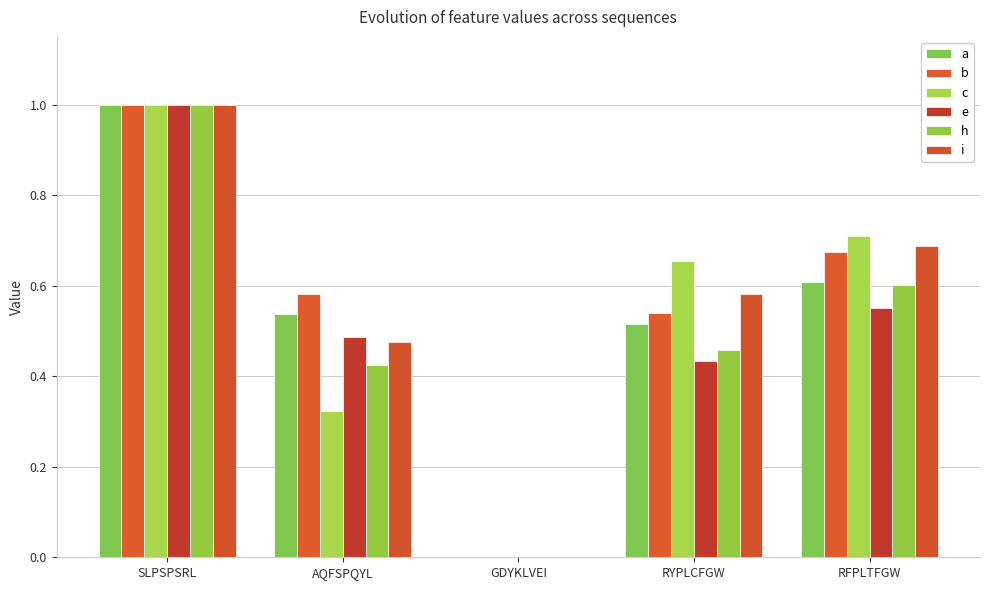

The b series shows 1.6 at SLPSPSRL. True or false?

False